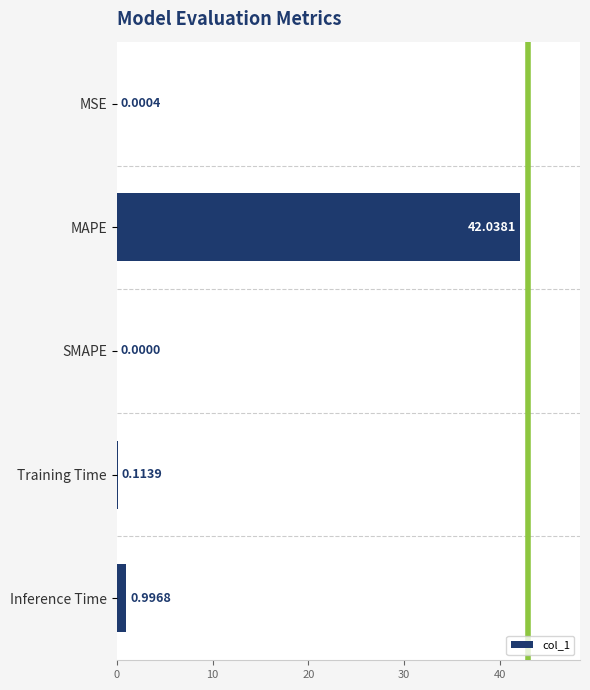

What is the change in value from Training Time to Inference Time?

+0.9